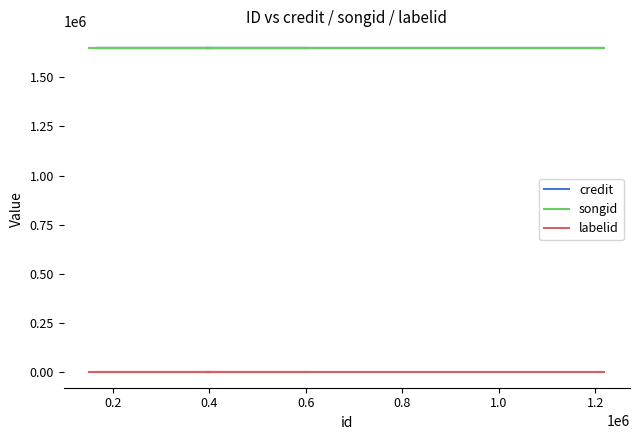

Count the number of categories in the chart.

8